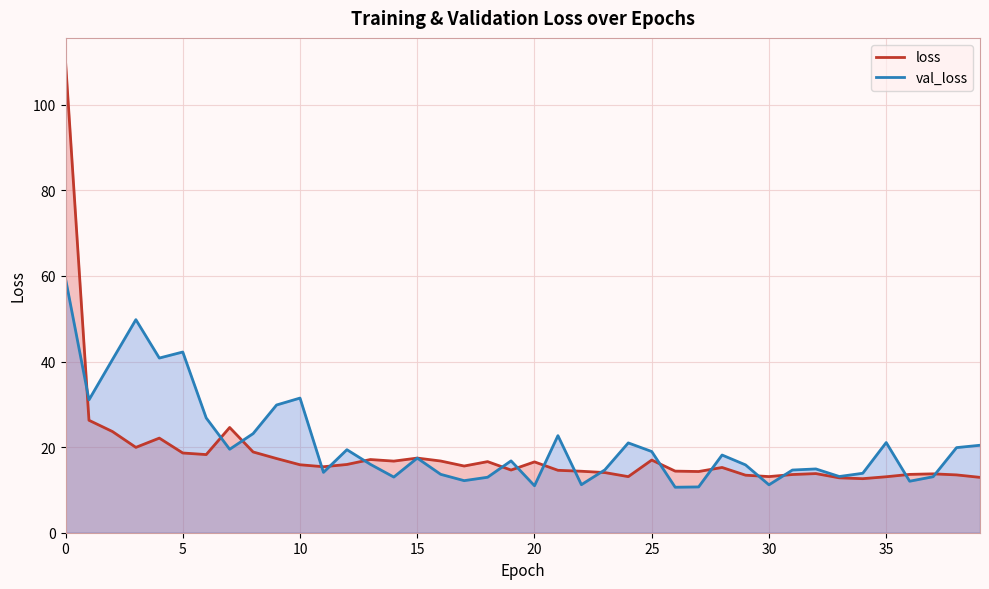

Which series has the widest spread of values?

loss